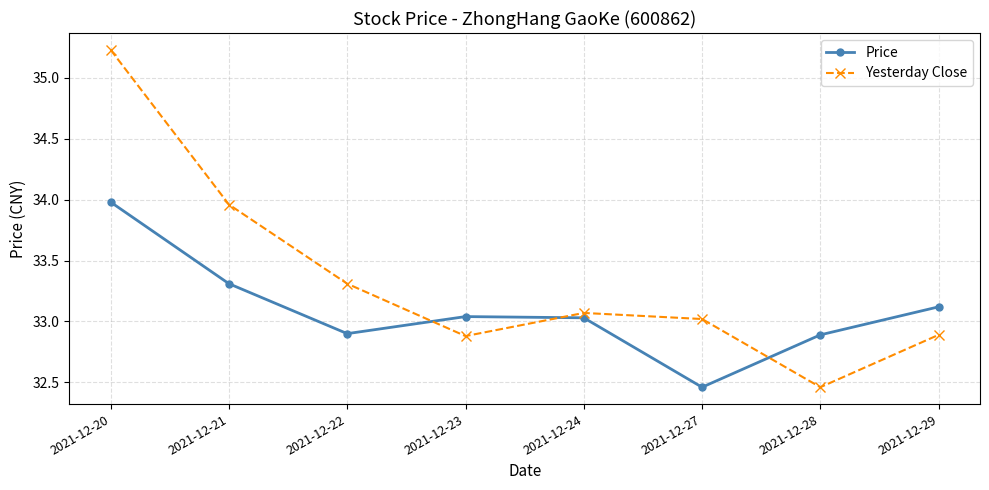

Rank the series by their maximum value, from lowest to highest.

Price, Yesterday Close